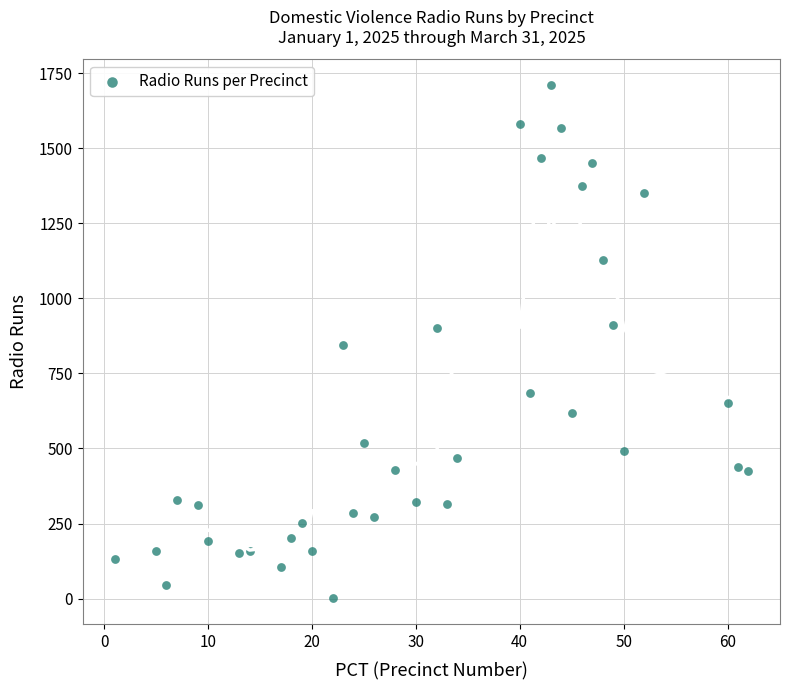

What is the range of X values (max minus min)?

61